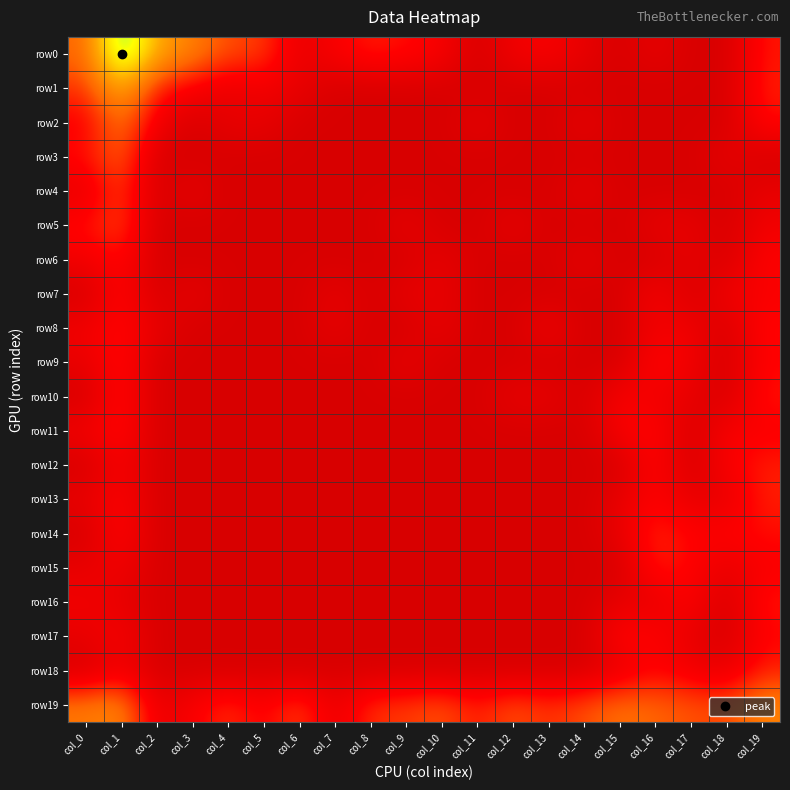

Reading left to right, extract all data points from this chart.

row0: col_0=3.2	col_1=8.1	col_2=4.8	col_3=3.9	col_4=2.8	col_5=2.6	col_6=0.7	col_7=1.4	col_8=2.1	col_9=1.8	col_10=1.4	col_11=0.0	col_12=1.1	col_13=1.4	col_14=0.7	col_15=0.0	col_16=0.7	col_17=0.0	col_18=0.0	col_19=1.9
row1: col_0=2.4	col_1=5.1	col_2=1.9	col_3=1.4	col_4=0.7	col_5=1.1	col_6=0.7	col_7=0.0	col_8=0.0	col_9=0.0	col_10=0.0	col_11=0.0	col_12=0.0	col_13=0.0	col_14=0.0	col_15=0.0	col_16=0.0	col_17=0.0	col_18=0.0	col_19=2.1
row2: col_0=1.4	col_1=3.7	col_2=1.1	col_3=0.0	col_4=0.7	col_5=0.7	col_6=0.0	col_7=0.0	col_8=0.0	col_9=0.0	col_10=0.0	col_11=0.7	col_12=0.0	col_13=0.0	col_14=0.7	col_15=0.0	col_16=0.0	col_17=0.0	col_18=0.0	col_19=1.8
row3: col_0=1.8	col_1=3.3	col_2=0.0	col_3=0.0	col_4=0.0	col_5=0.0	col_6=0.0	col_7=0.0	col_8=0.0	col_9=0.0	col_10=0.0	col_11=0.0	col_12=0.0	col_13=0.0	col_14=0.0	col_15=0.0	col_16=0.0	col_17=0.0	col_18=0.7	col_19=0.0
row4: col_0=0.7	col_1=2.6	col_2=0.0	col_3=0.7	col_4=0.0	col_5=0.0	col_6=0.0	col_7=0.0	col_8=0.0	col_9=0.0	col_10=0.0	col_11=0.0	col_12=0.0	col_13=0.0	col_14=0.7	col_15=0.0	col_16=0.0	col_17=0.0	col_18=0.0	col_19=0.7
row5: col_0=1.8	col_1=2.8	col_2=0.0	col_3=0.0	col_4=0.0	col_5=0.0	col_6=0.0	col_7=0.0	col_8=0.0	col_9=0.7	col_10=0.0	col_11=0.0	col_12=0.7	col_13=0.0	col_14=0.0	col_15=0.0	col_16=0.7	col_17=0.7	col_18=0.0	col_19=1.1
row6: col_0=1.1	col_1=1.8	col_2=0.0	col_3=0.0	col_4=0.0	col_5=0.0	col_6=0.0	col_7=0.0	col_8=0.0	col_9=0.0	col_10=0.7	col_11=0.0	col_12=0.0	col_13=0.0	col_14=0.7	col_15=0.0	col_16=0.0	col_17=0.7	col_18=0.0	col_19=1.6
row7: col_0=0.0	col_1=1.8	col_2=0.0	col_3=0.7	col_4=0.0	col_5=0.0	col_6=0.0	col_7=0.7	col_8=0.0	col_9=0.7	col_10=0.7	col_11=0.0	col_12=0.0	col_13=0.0	col_14=0.0	col_15=0.0	col_16=1.4	col_17=0.0	col_18=1.1	col_19=1.4
row8: col_0=1.1	col_1=1.8	col_2=0.7	col_3=0.0	col_4=0.0	col_5=0.0	col_6=0.0	col_7=0.7	col_8=0.0	col_9=0.0	col_10=0.7	col_11=0.0	col_12=0.0	col_13=1.1	col_14=0.0	col_15=0.0	col_16=1.1	col_17=1.1	col_18=0.0	col_19=1.8
row9: col_0=0.7	col_1=1.9	col_2=0.0	col_3=0.0	col_4=0.0	col_5=0.0	col_6=0.0	col_7=0.0	col_8=0.0	col_9=0.7	col_10=0.0	col_11=0.0	col_12=0.0	col_13=0.0	col_14=0.0	col_15=0.0	col_16=1.8	col_17=1.1	col_18=0.0	col_19=1.6
row10: col_0=0.0	col_1=1.9	col_2=0.0	col_3=0.0	col_4=0.0	col_5=0.0	col_6=0.0	col_7=0.0	col_8=0.0	col_9=0.0	col_10=0.0	col_11=0.0	col_12=0.7	col_13=0.7	col_14=0.0	col_15=1.4	col_16=1.1	col_17=0.7	col_18=0.0	col_19=1.9
row11: col_0=1.1	col_1=1.9	col_2=0.0	col_3=0.0	col_4=0.0	col_5=0.0	col_6=0.0	col_7=0.0	col_8=0.0	col_9=0.0	col_10=0.0	col_11=0.0	col_12=0.0	col_13=0.0	col_14=0.0	col_15=1.4	col_16=1.8	col_17=0.0	col_18=1.4	col_19=1.4
row12: col_0=0.0	col_1=1.4	col_2=0.0	col_3=0.0	col_4=0.0	col_5=0.0	col_6=0.0	col_7=0.0	col_8=0.0	col_9=0.0	col_10=0.0	col_11=0.0	col_12=0.0	col_13=0.0	col_14=0.0	col_15=0.0	col_16=1.8	col_17=0.0	col_18=1.4	col_19=2.1
row13: col_0=0.7	col_1=1.6	col_2=0.0	col_3=0.0	col_4=0.0	col_5=0.0	col_6=0.0	col_7=0.0	col_8=0.0	col_9=0.0	col_10=0.0	col_11=0.0	col_12=0.0	col_13=0.0	col_14=0.0	col_15=0.7	col_16=1.6	col_17=0.7	col_18=0.7	col_19=2.1
row14: col_0=0.0	col_1=1.8	col_2=0.0	col_3=0.0	col_4=0.0	col_5=0.0	col_6=0.0	col_7=0.0	col_8=0.0	col_9=0.0	col_10=0.0	col_11=0.0	col_12=0.0	col_13=0.0	col_14=0.0	col_15=0.7	col_16=2.3	col_17=1.6	col_18=1.6	col_19=1.8
row15: col_0=0.7	col_1=1.1	col_2=0.0	col_3=0.0	col_4=0.0	col_5=0.0	col_6=0.0	col_7=0.0	col_8=0.0	col_9=0.0	col_10=0.0	col_11=0.0	col_12=0.0	col_13=0.0	col_14=0.0	col_15=0.0	col_16=2.1	col_17=1.6	col_18=0.7	col_19=1.4
row16: col_0=1.1	col_1=0.7	col_2=0.0	col_3=0.0	col_4=0.0	col_5=0.0	col_6=0.0	col_7=0.0	col_8=0.0	col_9=0.0	col_10=0.0	col_11=0.0	col_12=0.0	col_13=0.0	col_14=0.0	col_15=0.7	col_16=0.7	col_17=1.6	col_18=0.0	col_19=1.9
row17: col_0=0.7	col_1=1.4	col_2=0.0	col_3=0.0	col_4=0.0	col_5=0.0	col_6=0.0	col_7=0.0	col_8=0.0	col_9=0.0	col_10=0.0	col_11=0.0	col_12=0.0	col_13=0.0	col_14=0.0	col_15=1.8	col_16=1.6	col_17=0.7	col_18=0.0	col_19=1.6
row18: col_0=0.0	col_1=1.1	col_2=0.0	col_3=0.0	col_4=0.0	col_5=0.0	col_6=0.0	col_7=0.0	col_8=0.0	col_9=0.0	col_10=0.0	col_11=0.0	col_12=0.0	col_13=0.0	col_14=0.0	col_15=0.7	col_16=1.6	col_17=1.1	col_18=0.7	col_19=2.1
row19: col_0=3.7	col_1=4.1	col_2=0.7	col_3=1.4	col_4=2.4	col_5=1.4	col_6=2.7	col_7=0.7	col_8=2.4	col_9=2.5	col_10=2.9	col_11=1.9	col_12=2.9	col_13=2.3	col_14=2.8	col_15=3.5	col_16=3.2	col_17=2.9	col_18=2.7	col_19=4.0